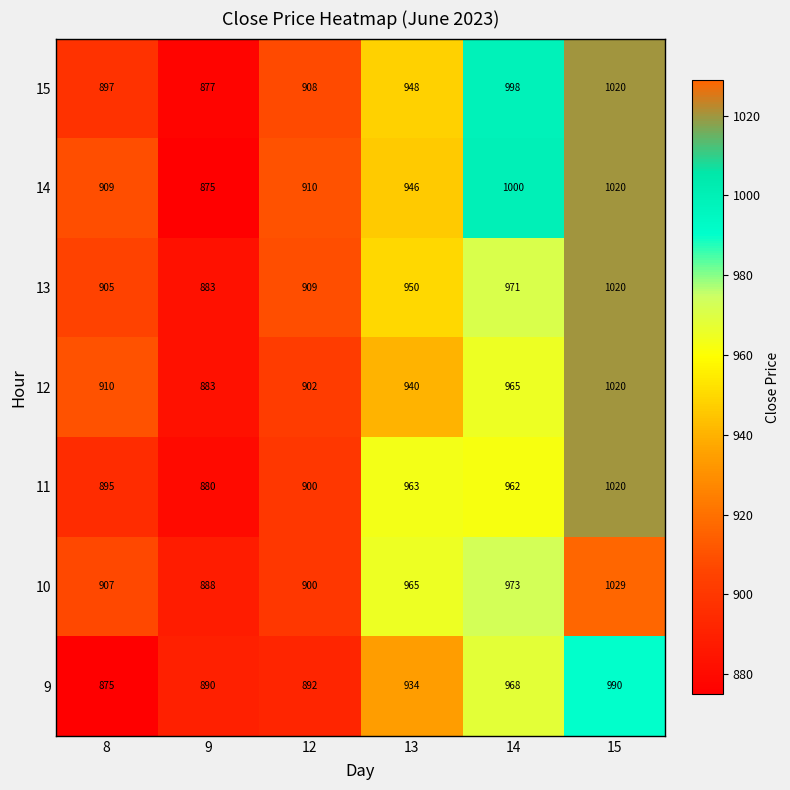

What is the spread (max minus min) of values at 12?

18